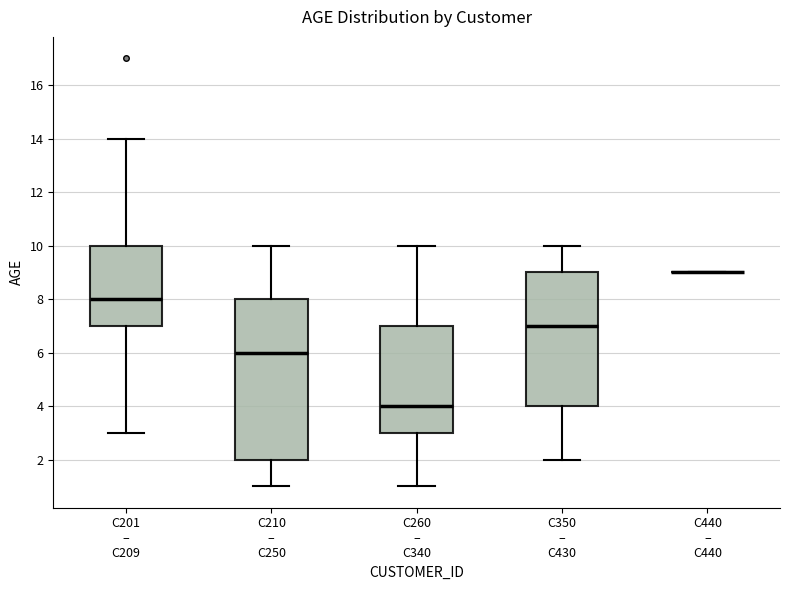

Comparing the boxes themselves (not the whiskers), which one is the tallest?

C210 – C250